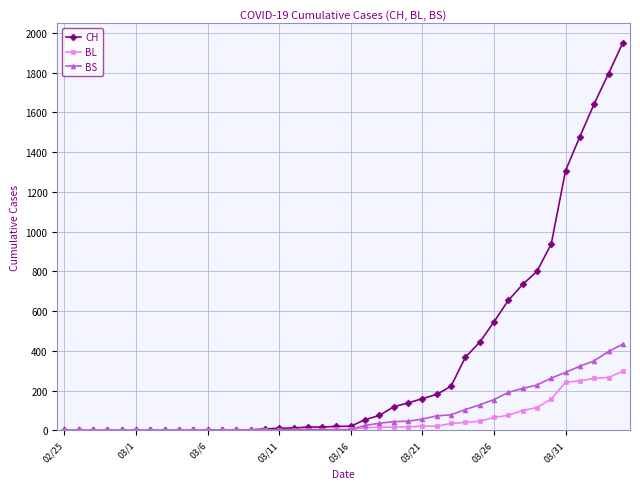

Which series has the largest range (max minus min)?

CH